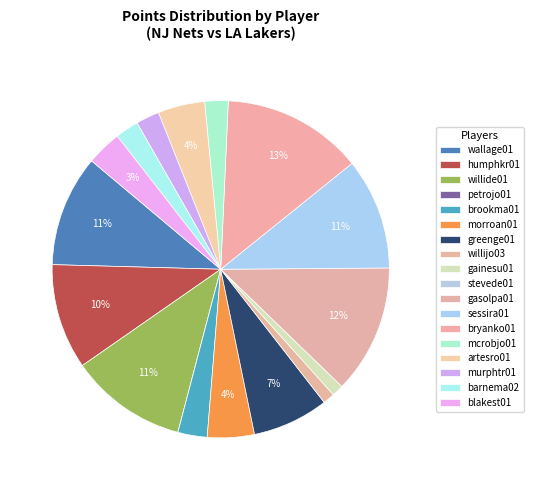

Which category has the smallest portion of the pie?

petrojo01